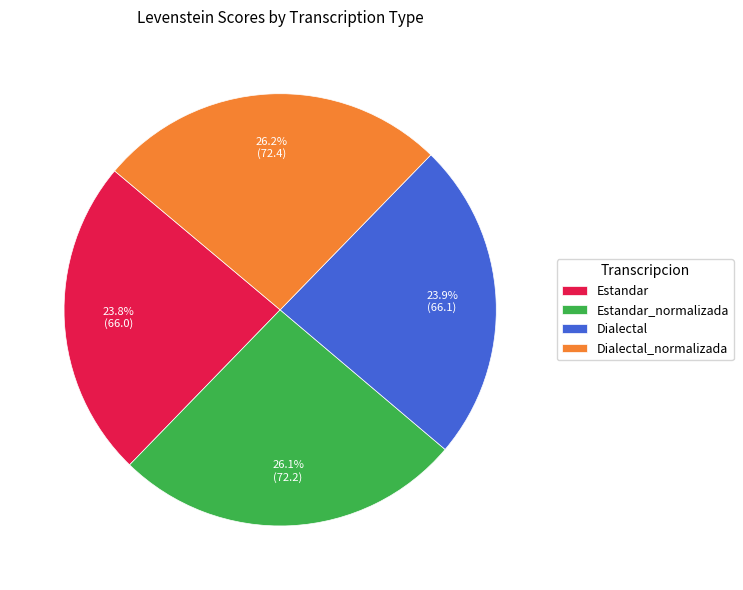

What percentage do Estandar_normalizada and Dialectal_normalizada together represent?

52.3%